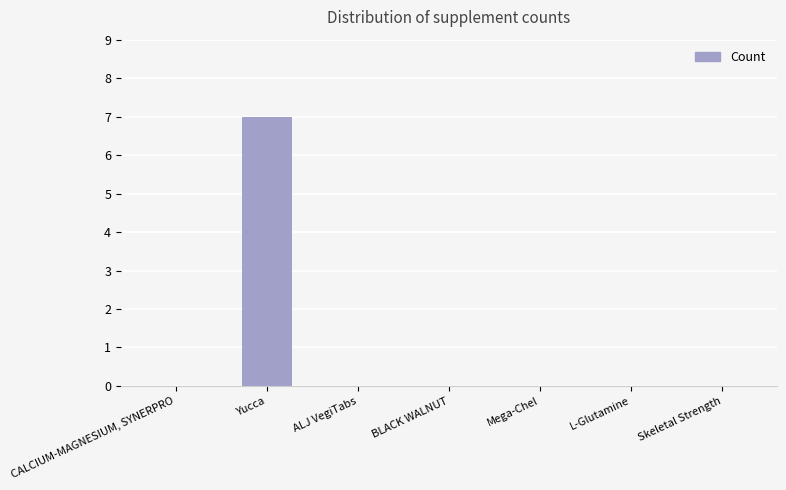

The value at BLACK WALNUT is 3. True or false?

False